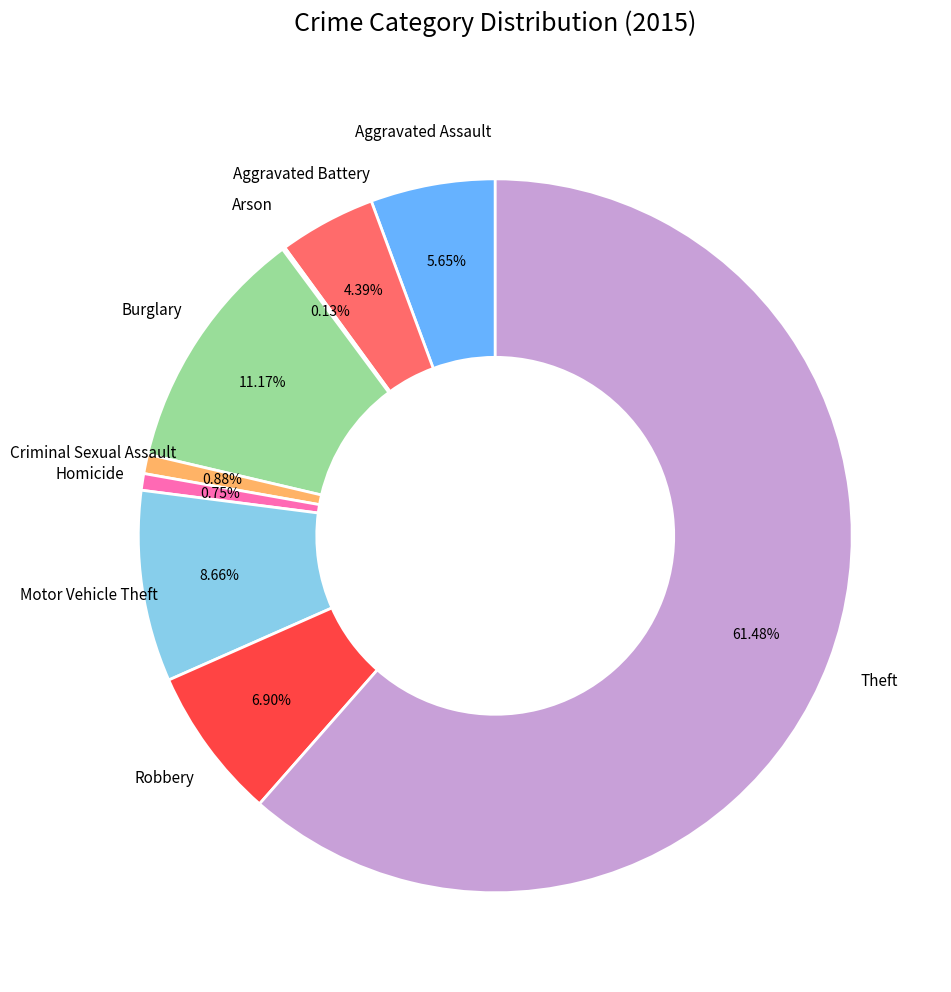

What is the smallest slice in the pie chart?

Arson